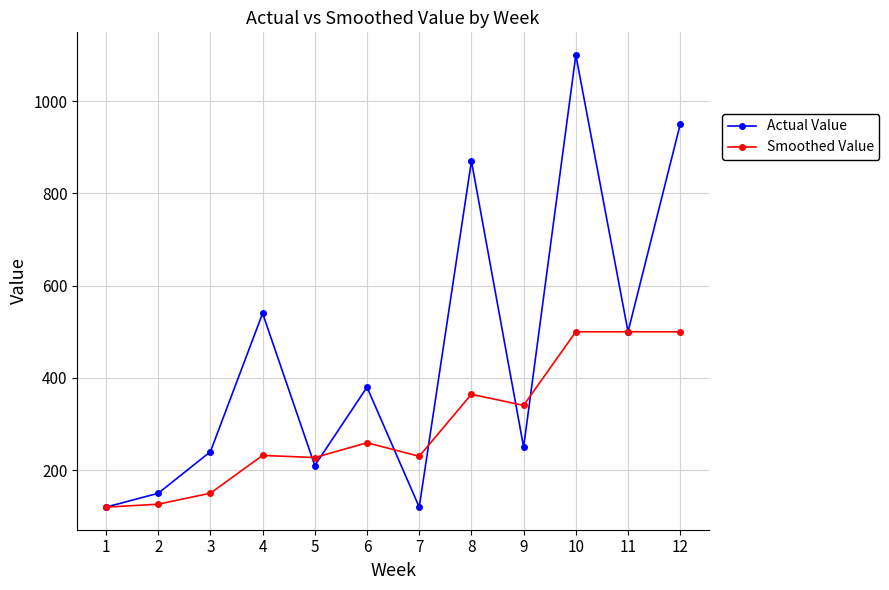

What is the value of the Smoothed Value point at the 7th from the left?

230.2